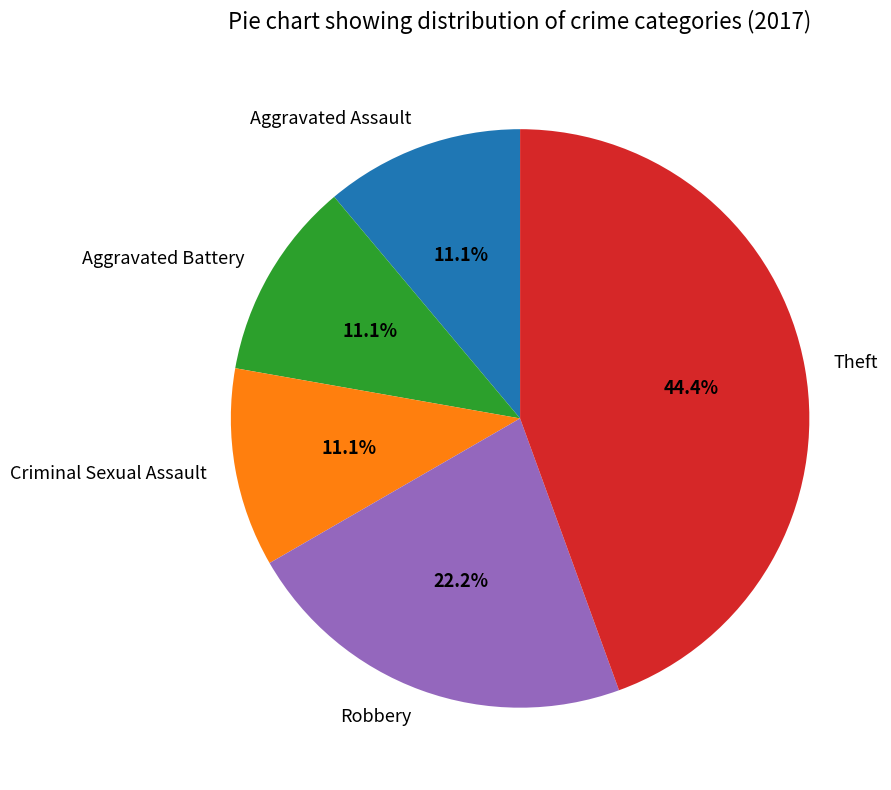

True or false: Theft accounts for 44% of the total.

True